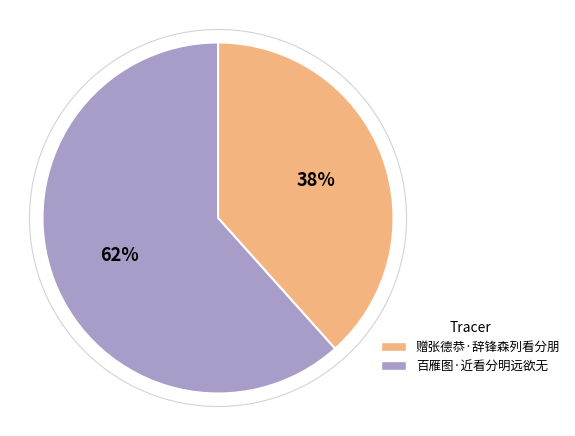

What is the smallest slice in the pie chart?

赠张德恭·辞锋森列看分朋